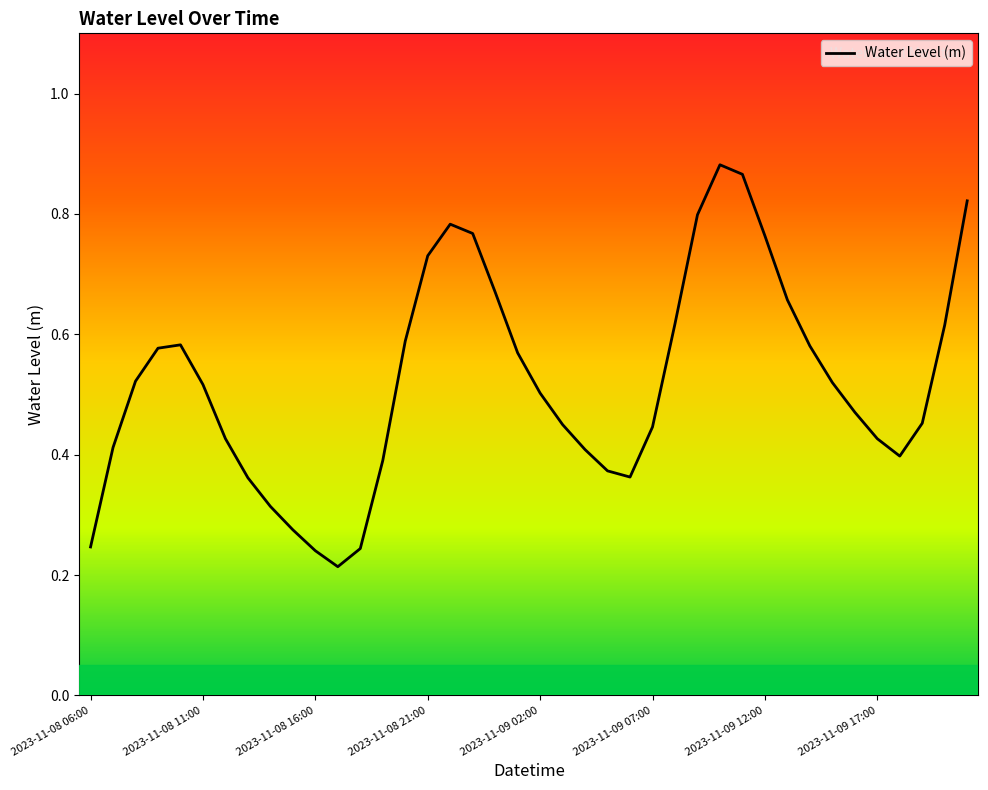

Does the chart display data point markers on the line(s)?

No